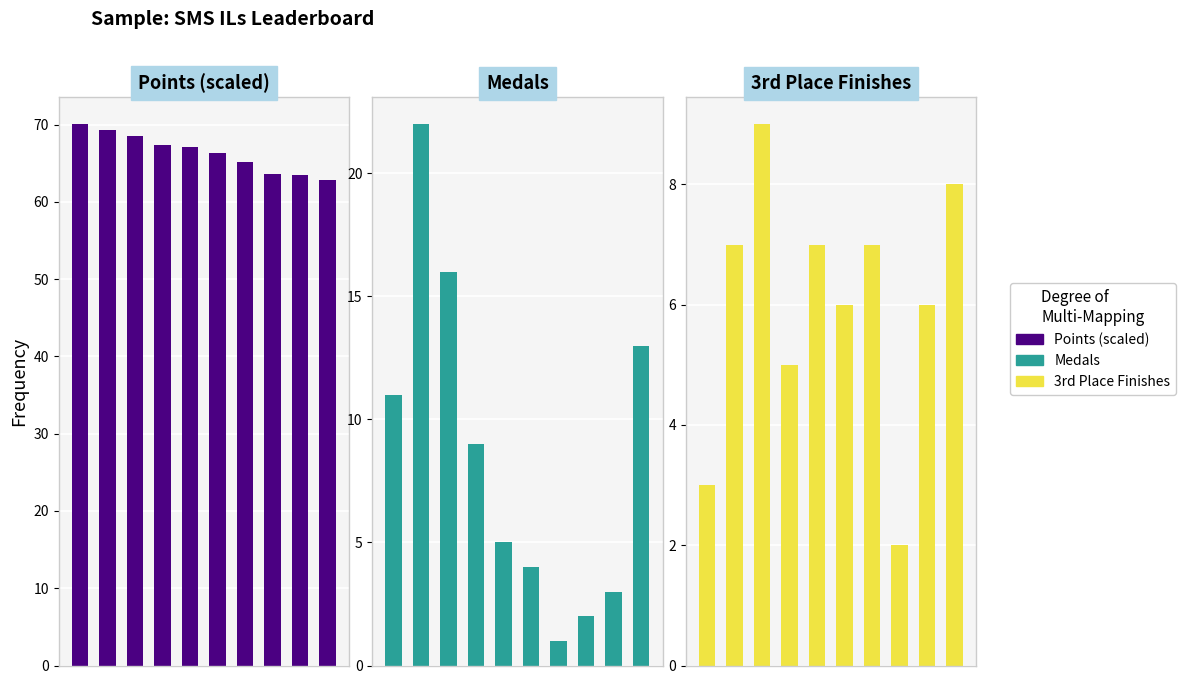

The value of Medals at 0 is 18.5. True or false?

False